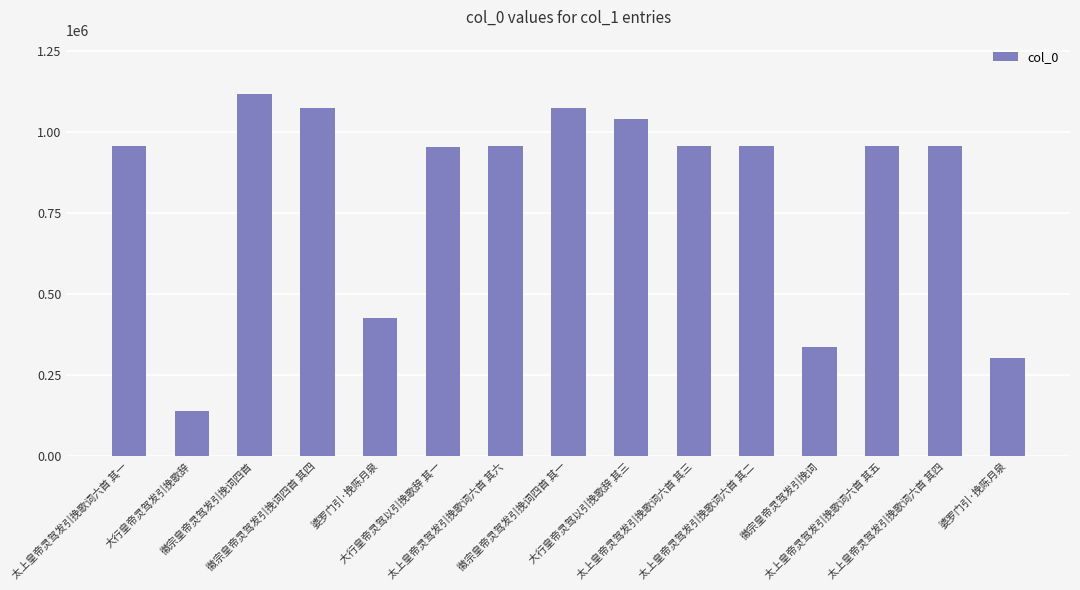

How many values are below 956380?

7